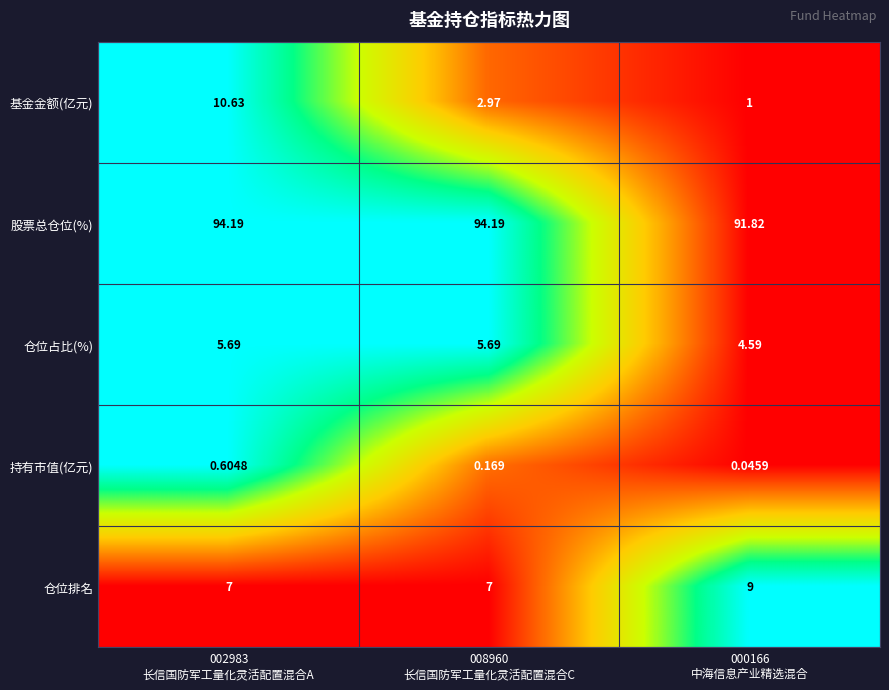

What is the total value across all series at 008960
长信国防军工量化灵活配置混合C?

110.0